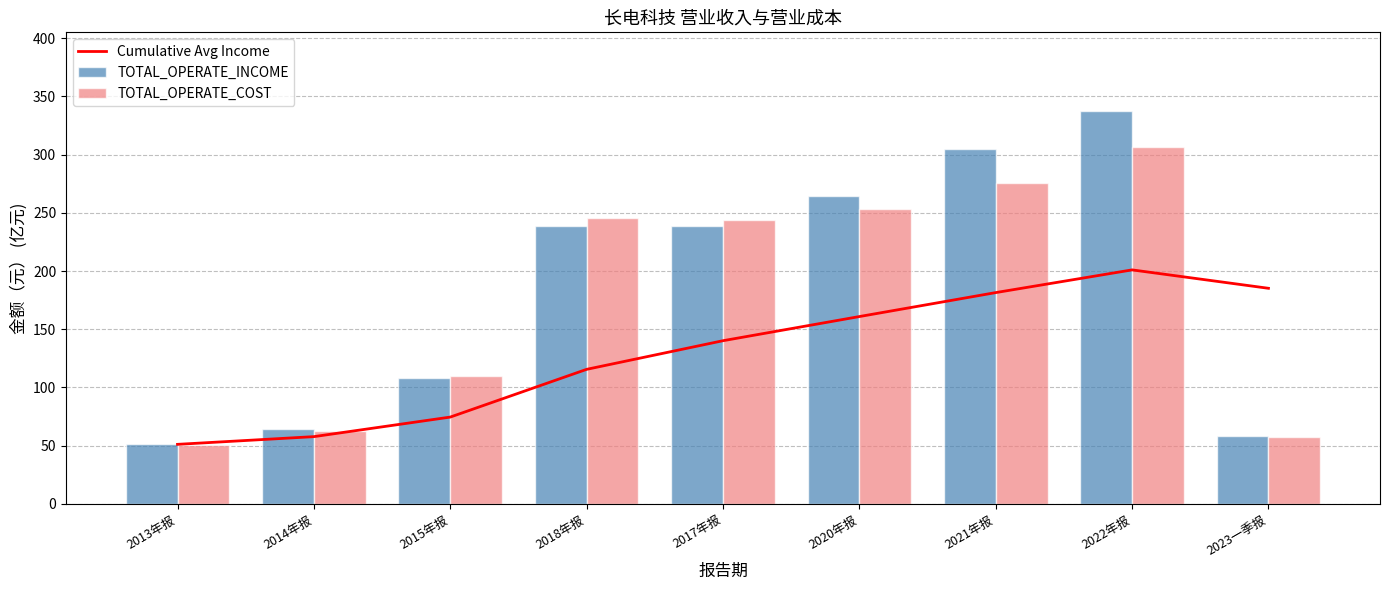

What value does the TOTAL_OPERATE_COST series have at 2017年报?

243.7